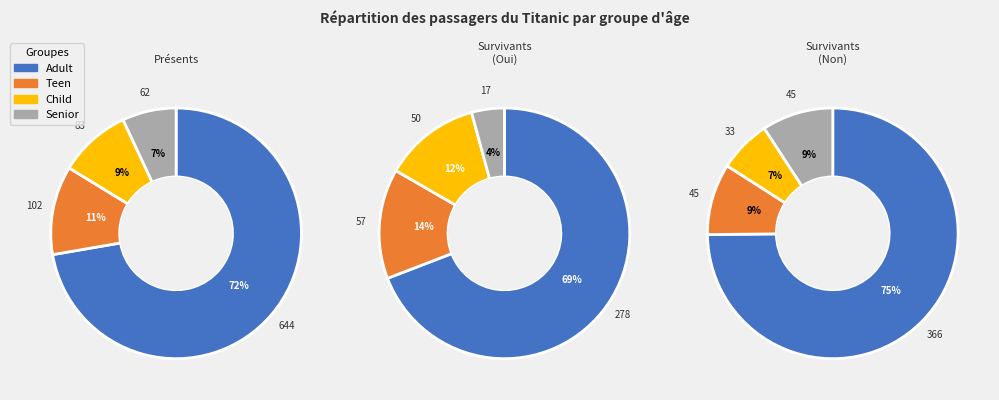

To the nearest percent, what is the difference between the largest and smallest slice percentages?

65%